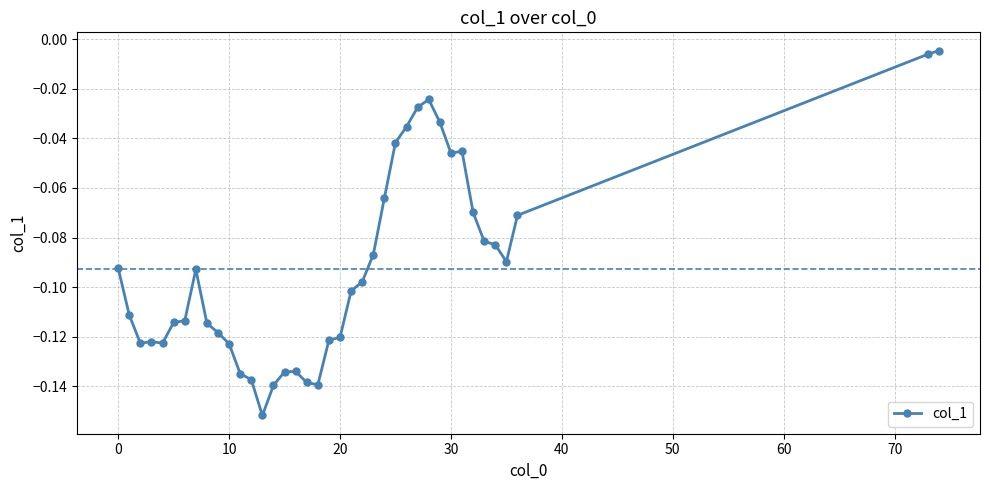

True or false: the data has more than 2 interior local peaks.

True